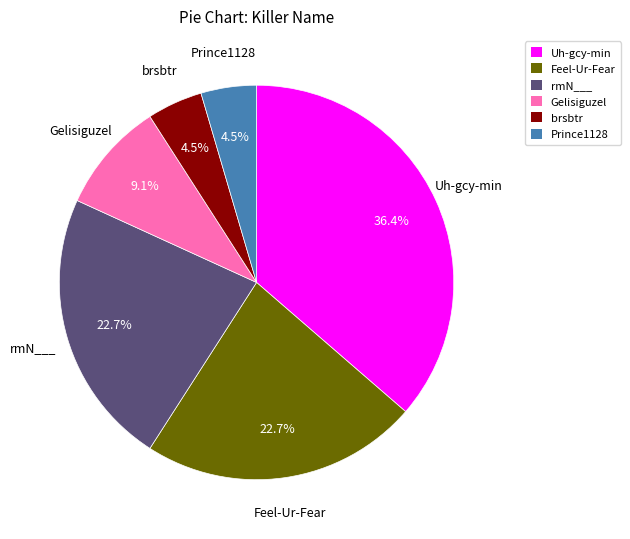

What is the largest slice in the pie chart?

Uh-gcy-min